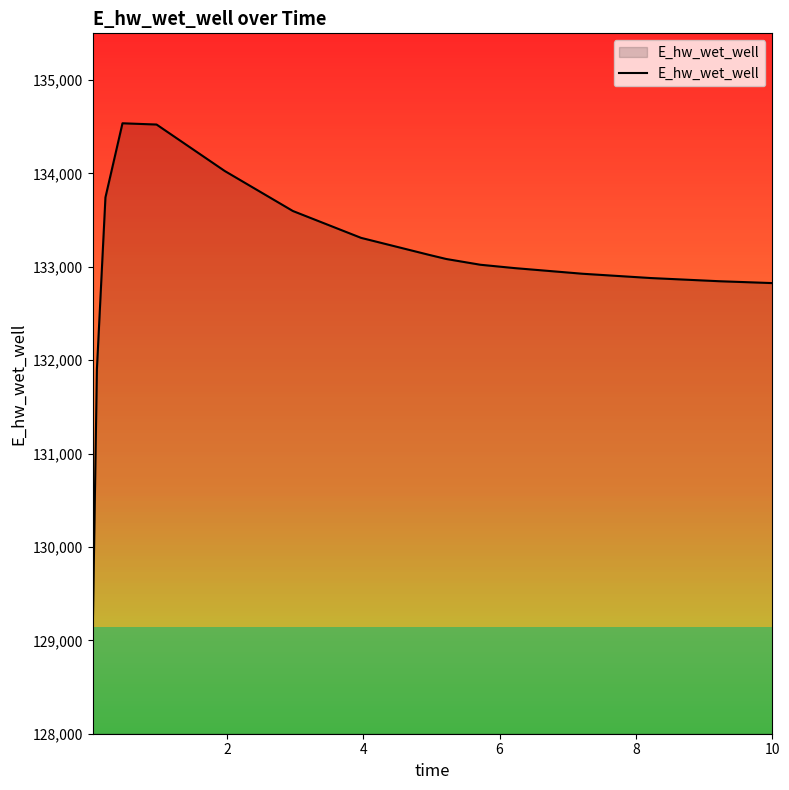

What is the minimum value shown in the chart?

129036.4